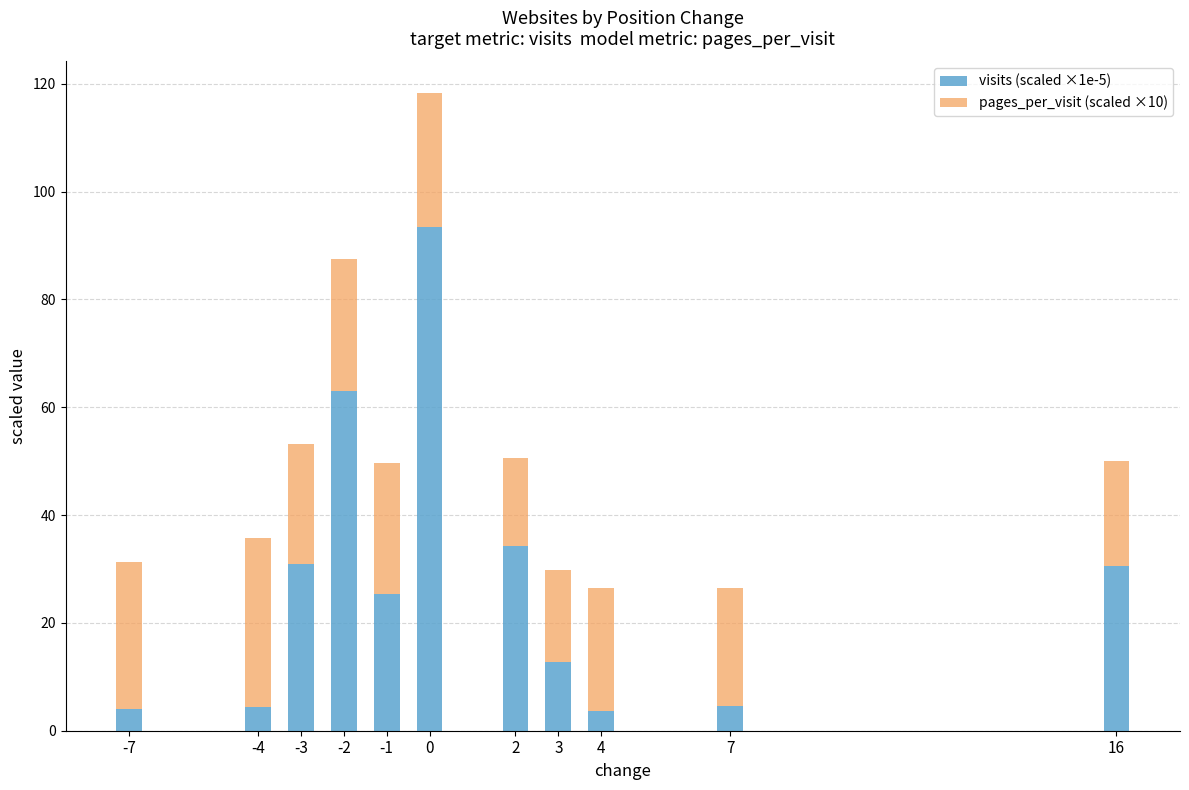

The value of visits (scaled ×1e-5) at 16 is 30.5. True or false?

True